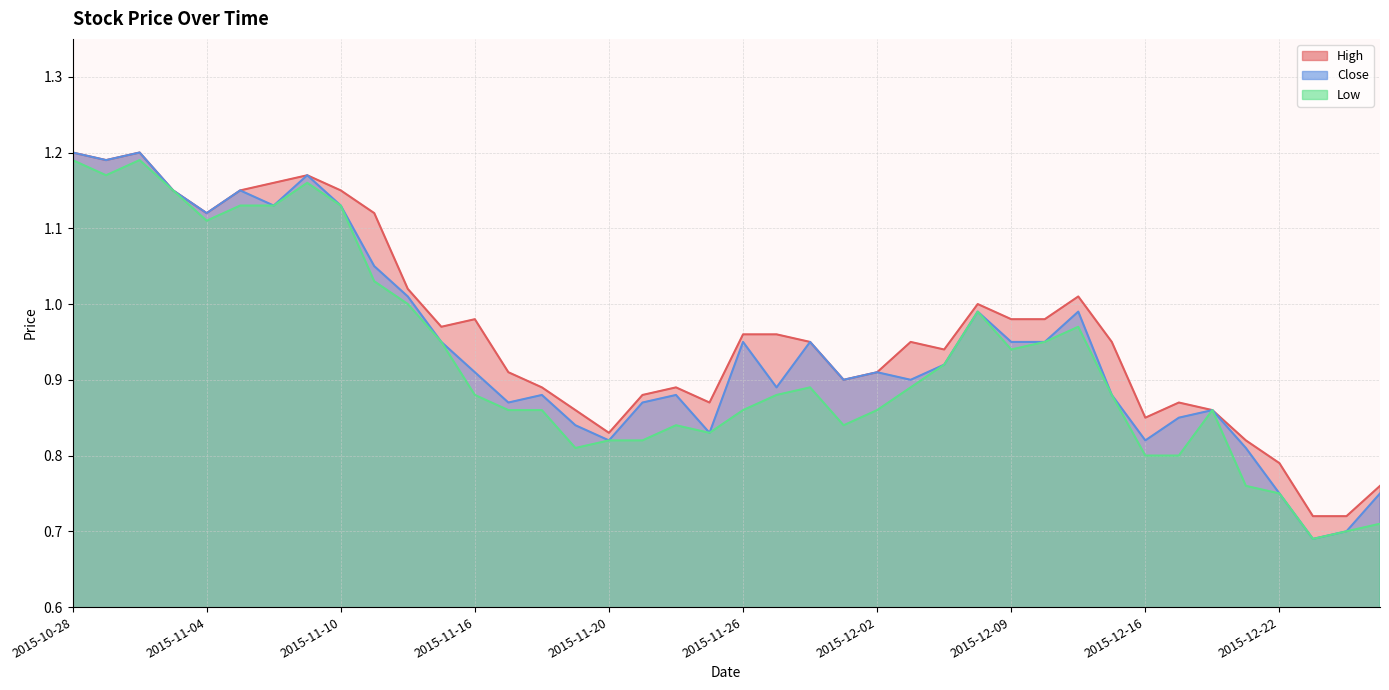

What are all the series names shown in the legend?

High, Close, Low